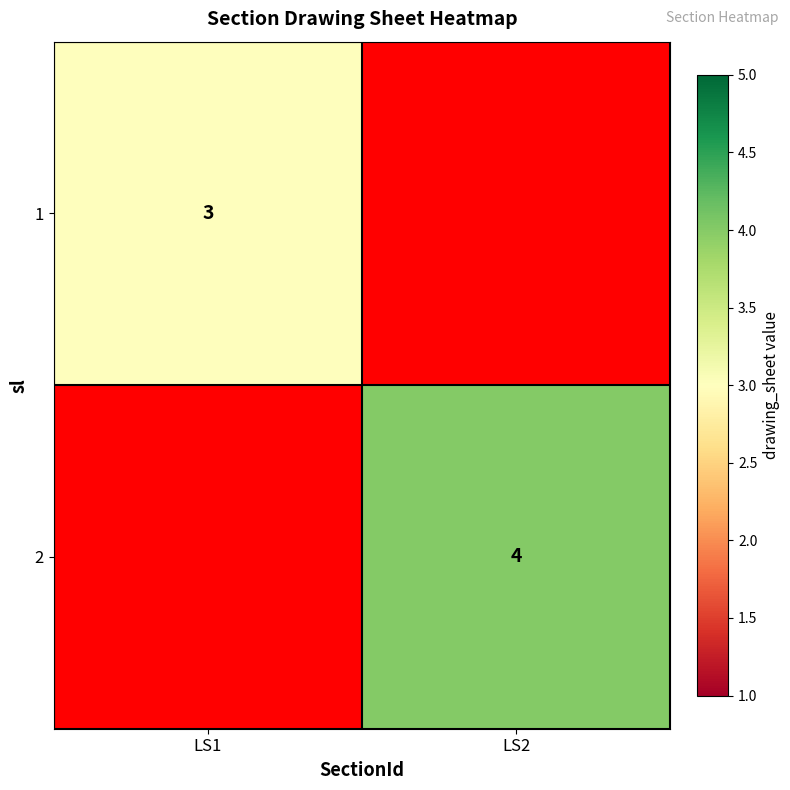

The value of 2 at LS2 is 4. True or false?

True